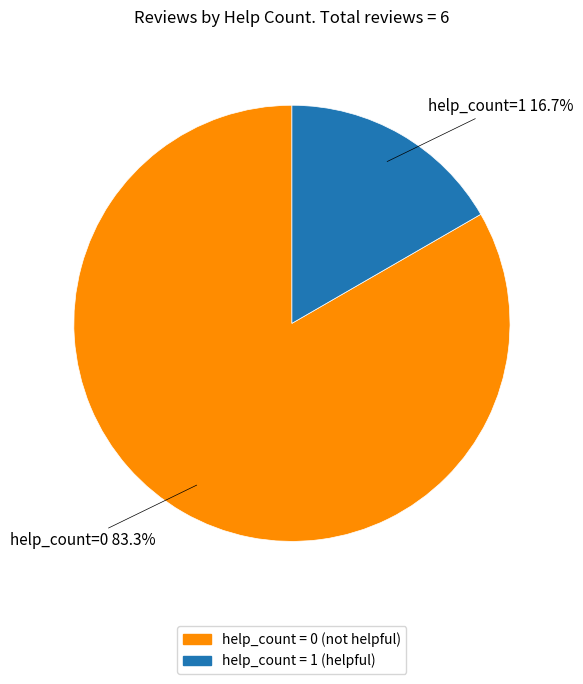

Which has a higher value, help_count = 1 (helpful) or help_count = 0 (not helpful)?

help_count = 0 (not helpful)